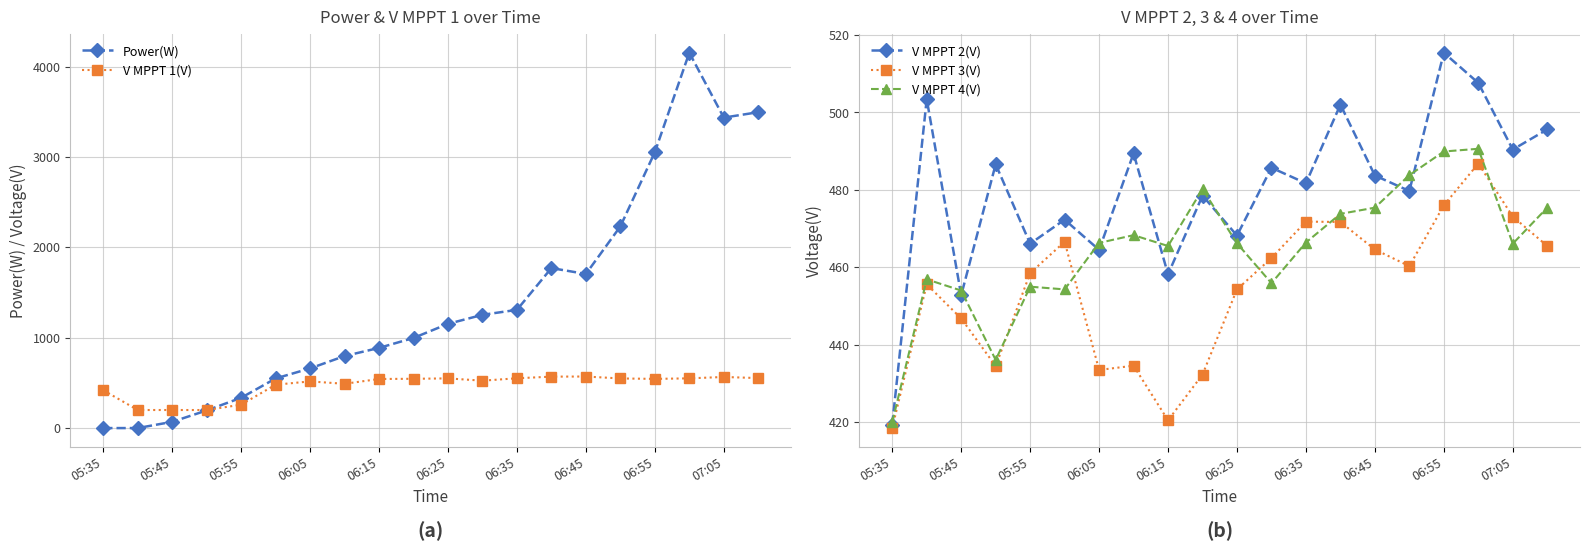

Count the number of data series in this chart.

5